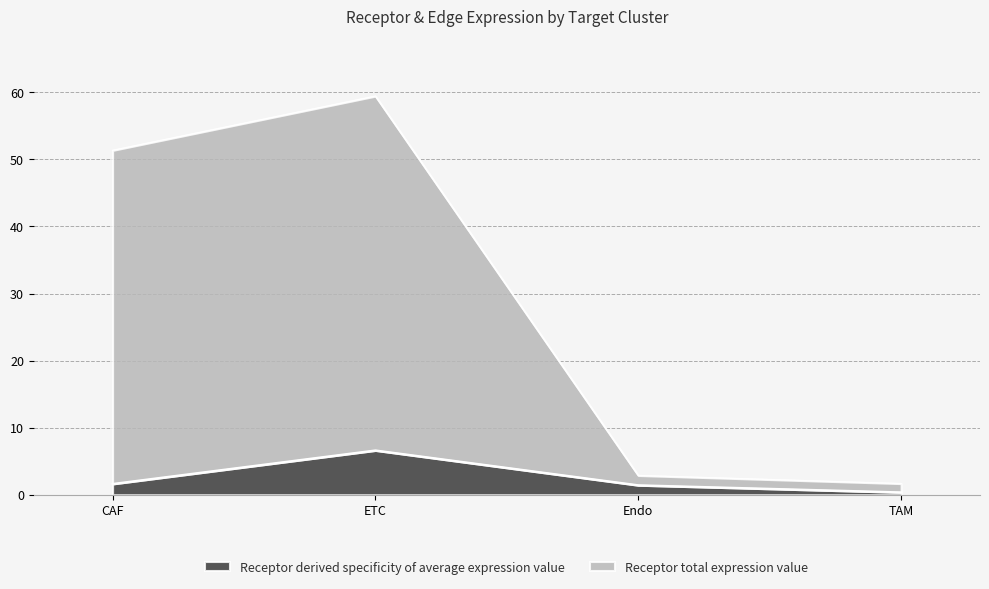

What is the sum of all Receptor total expression value values?

105.3